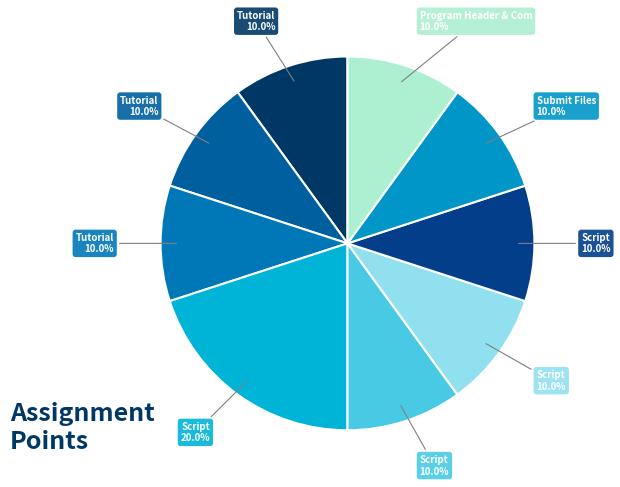

How many segments does this pie chart have?

9